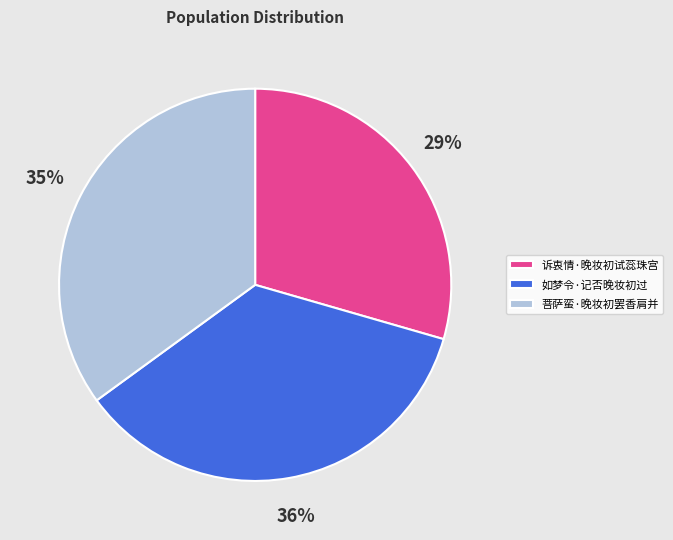

Between 菩萨蛮·晚妆初罢香肩并 and 诉衷情·晚妆初试蕊珠宫, which is larger?

菩萨蛮·晚妆初罢香肩并